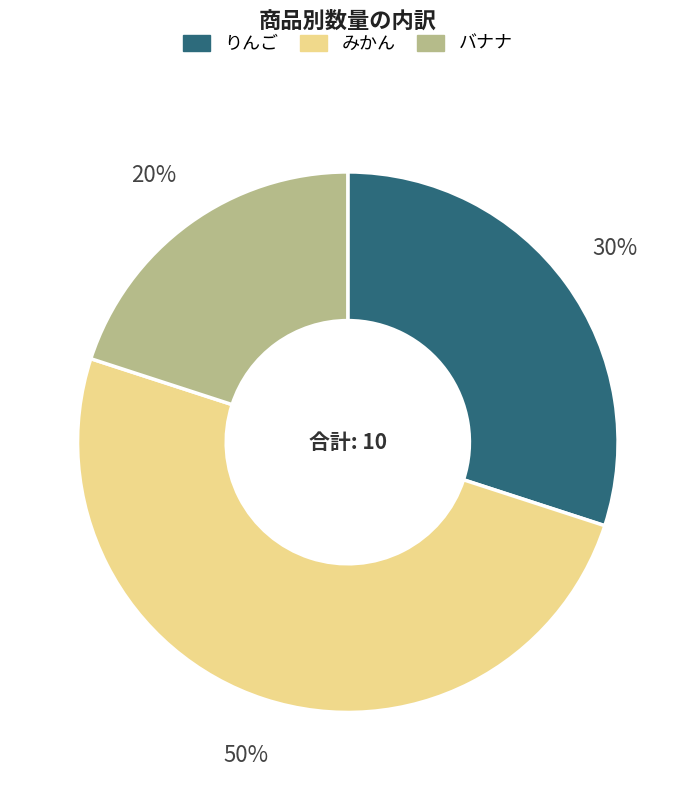

Is it true that みかん is 43% of the pie?

False